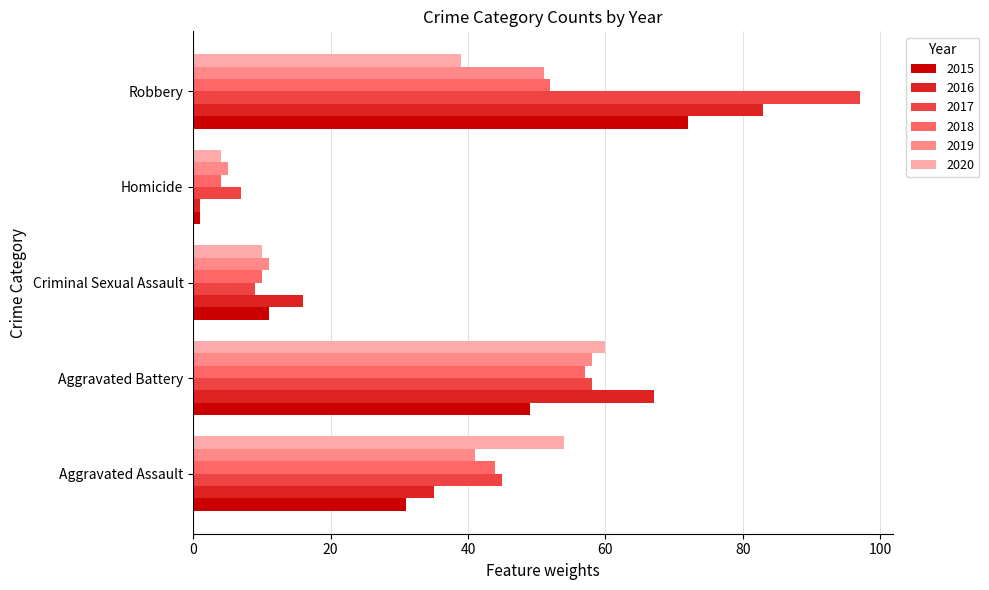

The 2015 series shows 20 at Criminal Sexual Assault. True or false?

False